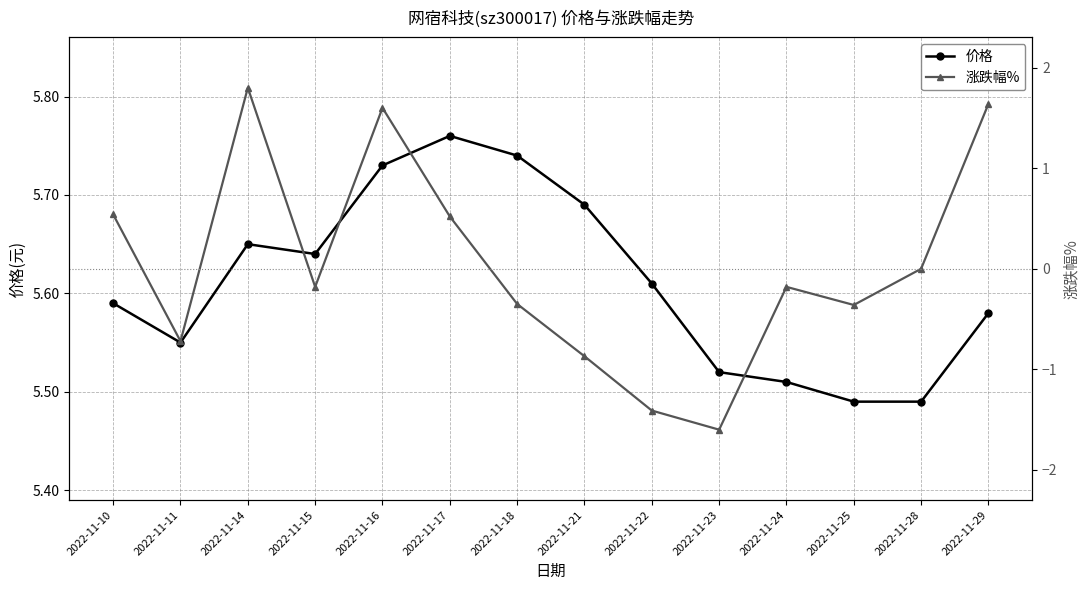

How many categories are shown in the chart?

14